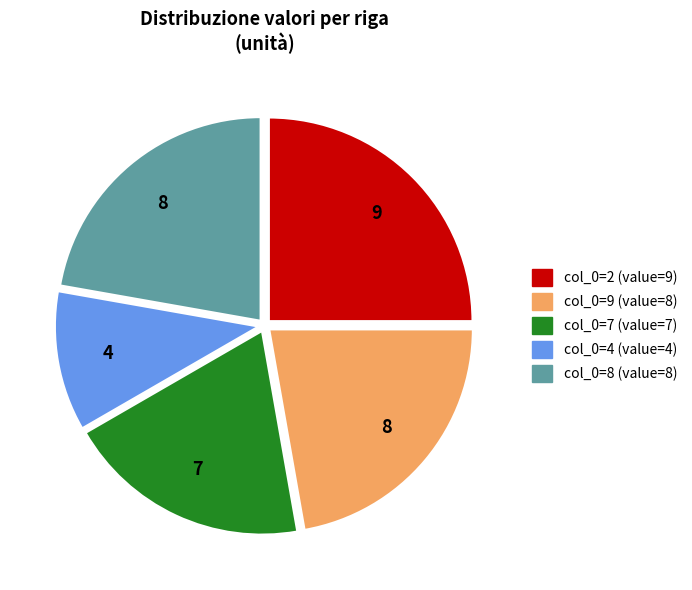

Which category has the biggest portion of the pie?

col_0=2 (value=9)